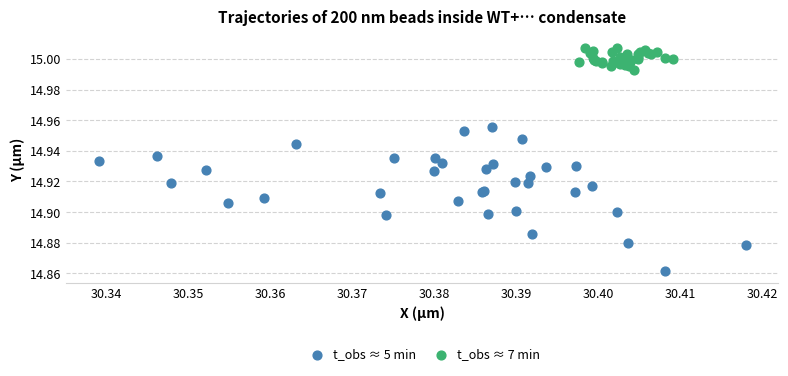

Which series has the widest spread of Y values?

t_obs ≈ 5 min